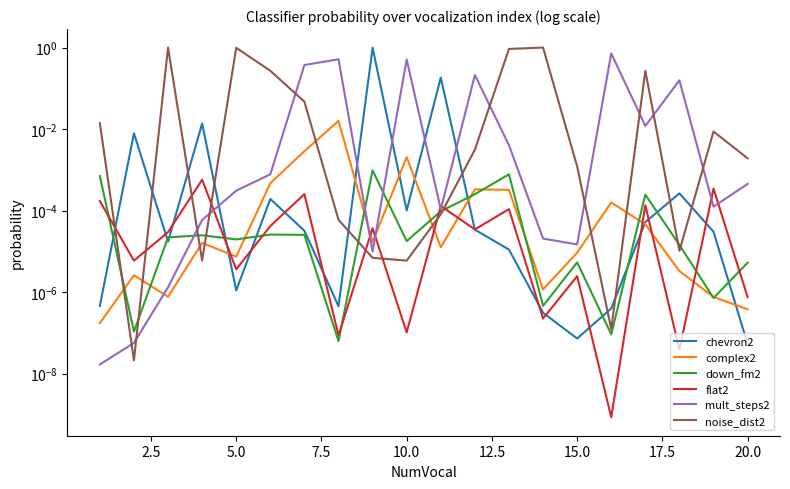

True or false: flat2 and down_fm2 cross at least once.

True